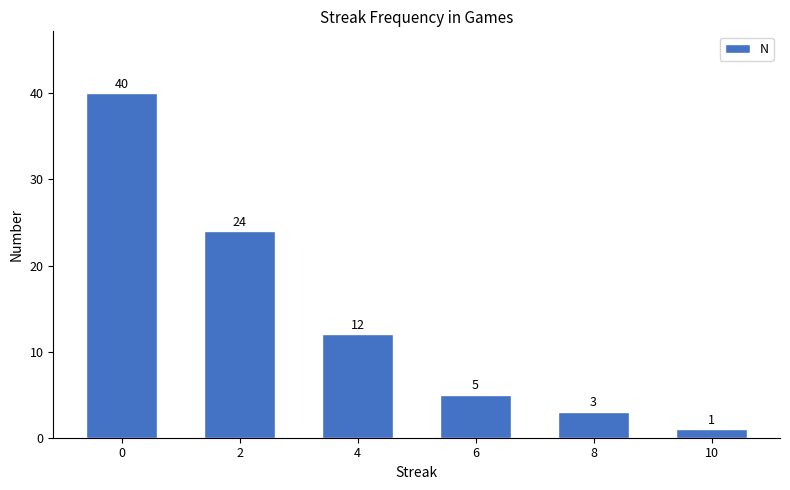

Reading right to left, extract all data points from this chart.

1	3	5	12	24	40